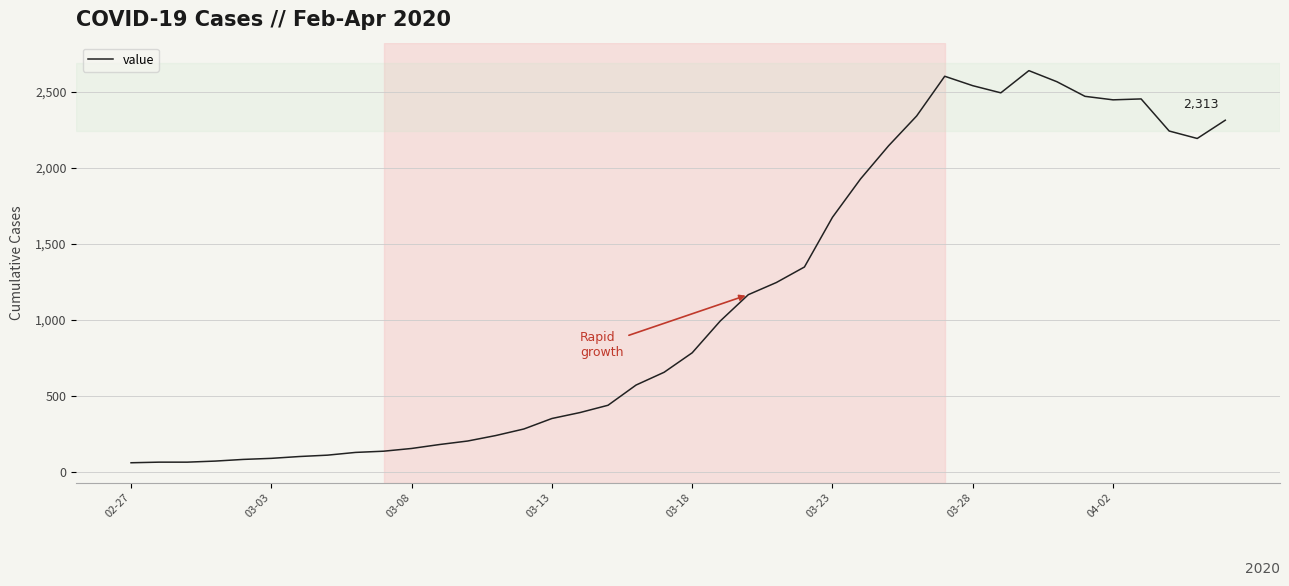

What is the maximum value shown in the chart?

2639